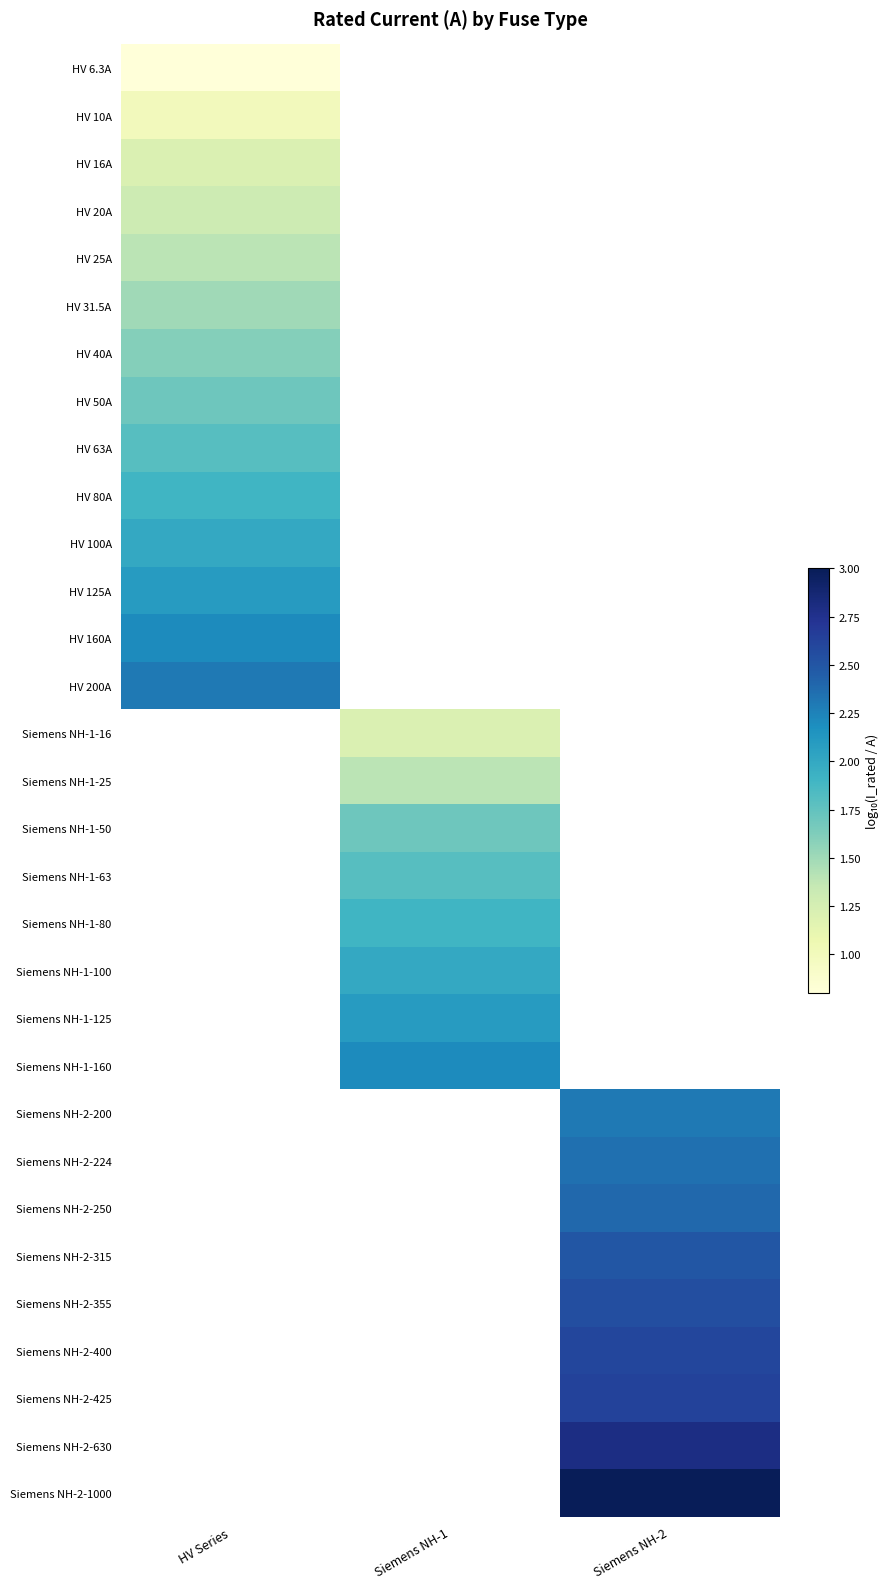

At how many categories does at least one series exceed 1?

3